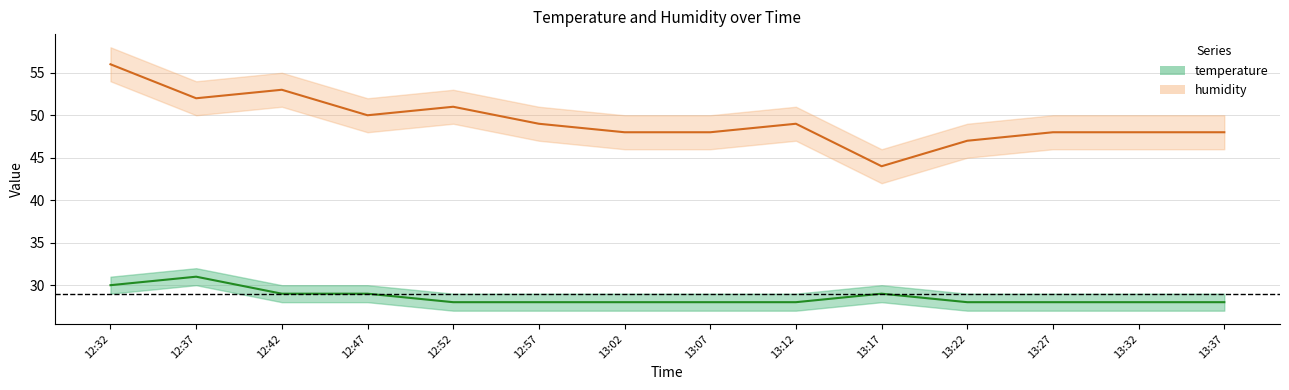

Is it true that temperature_lower equals 27 at 12:52?

True